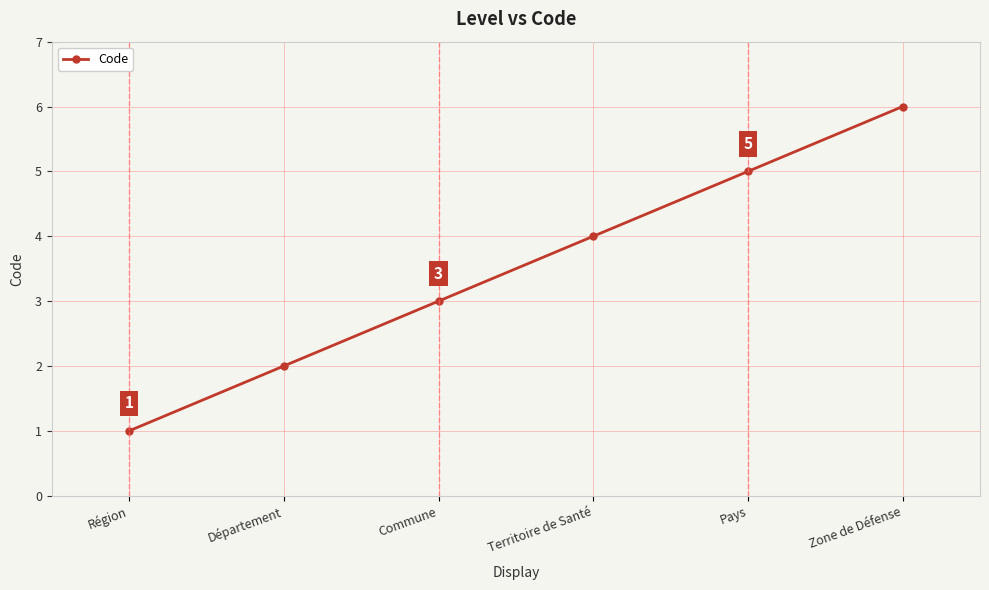

True or false: the data shows 7 at Pays.

False